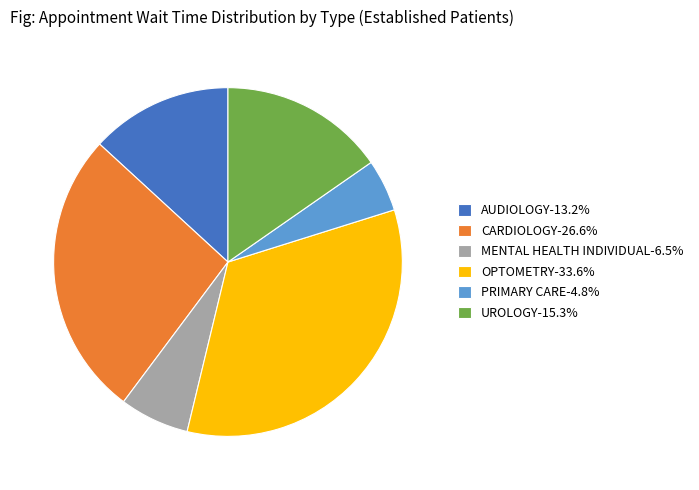

Is there a majority slice in this chart?

No